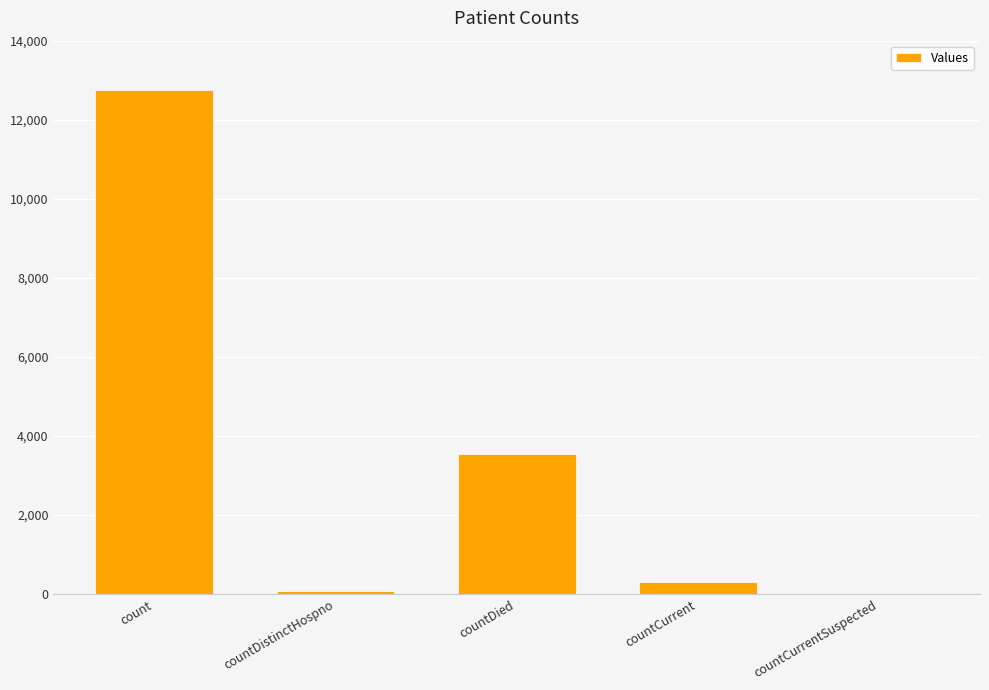

Are the bars horizontal?

No